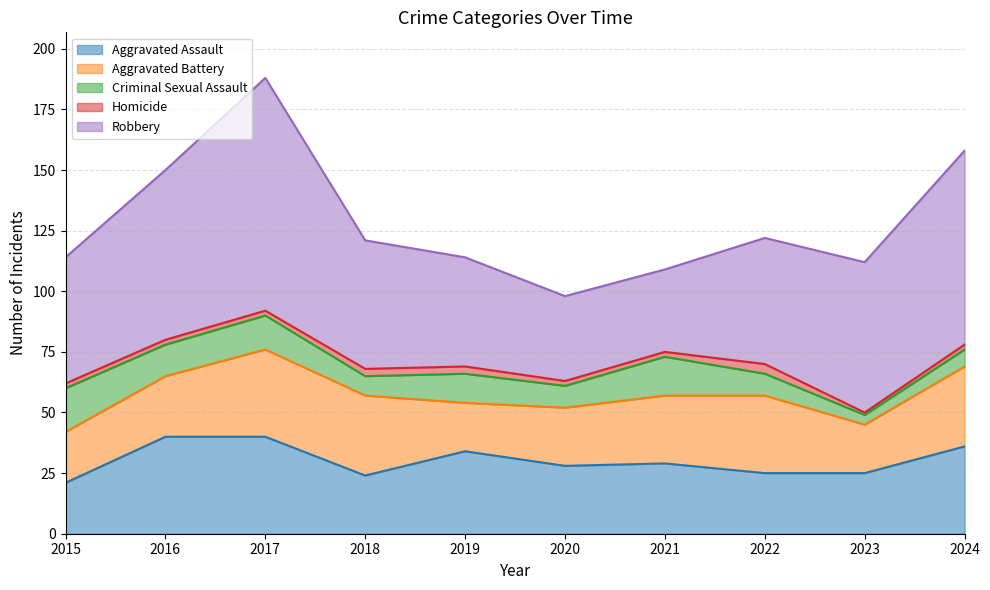

How many data points in Aggravated Battery are above 28?

4